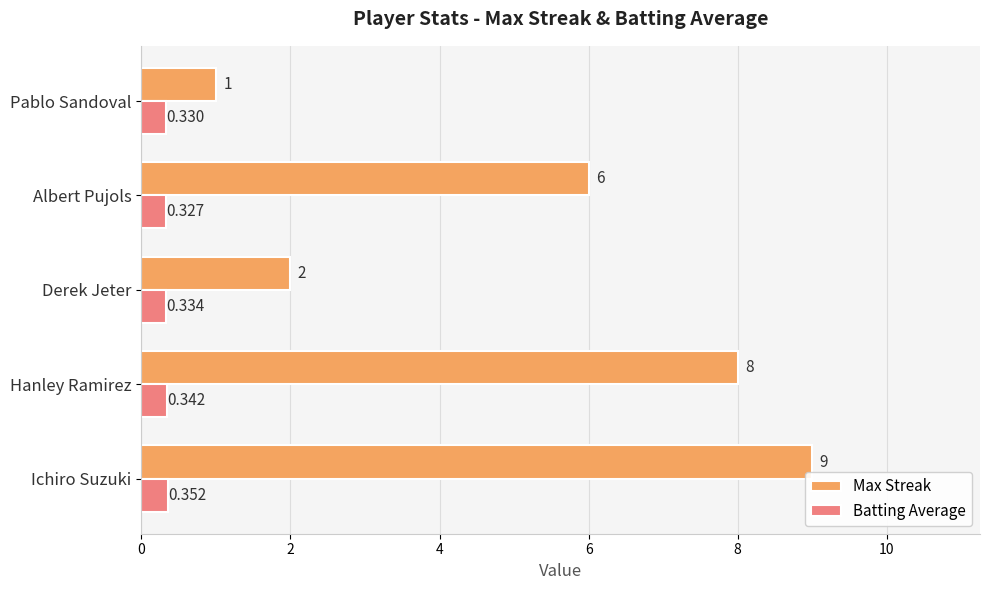

List the series in order of their peak value, lowest first.

Batting Average, Max Streak